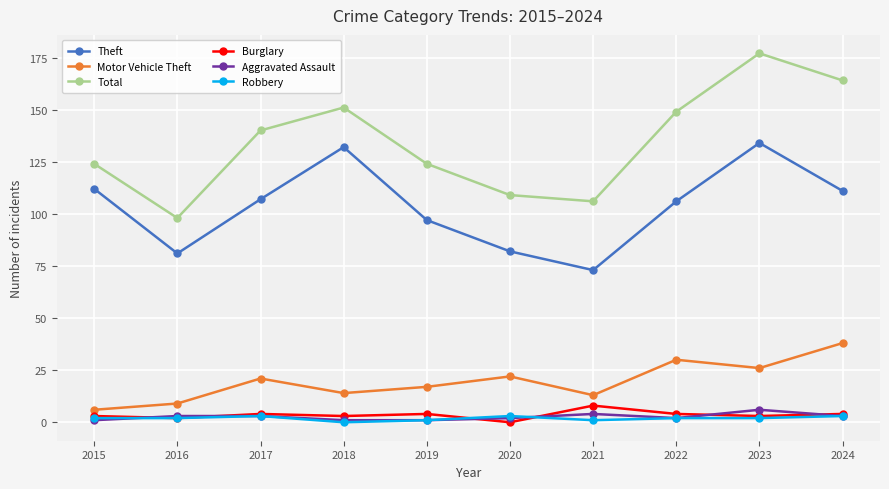

Rank the series by their maximum value, from lowest to highest.

Robbery, Aggravated Assault, Burglary, Motor Vehicle Theft, Theft, Total